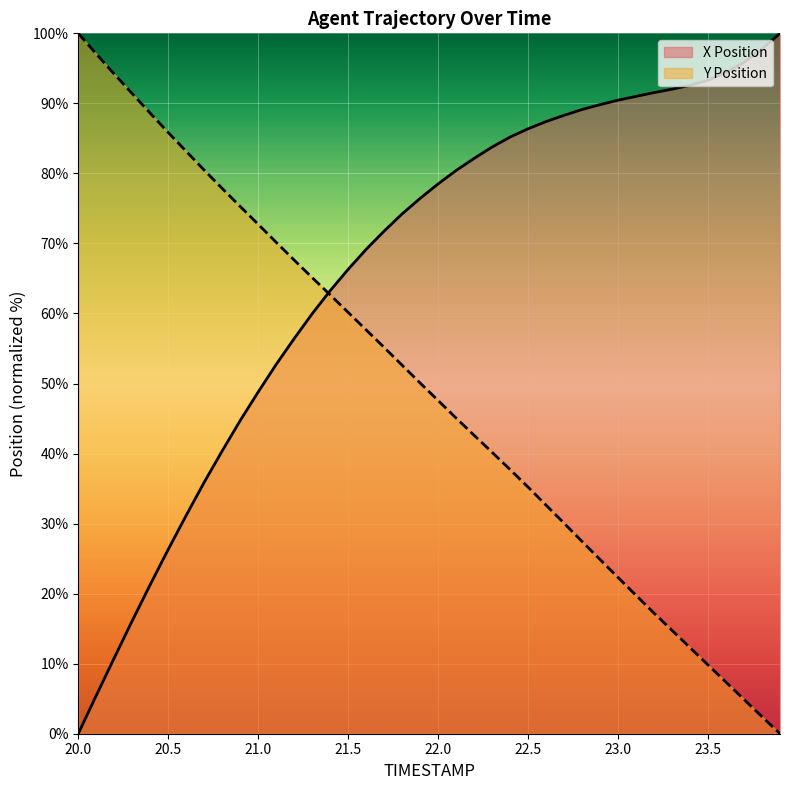

Where do Y and X first cross each other?

21.3 and 21.4